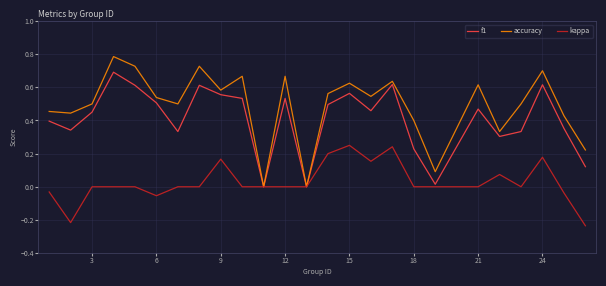

Which series has the largest total across all categories?

accuracy